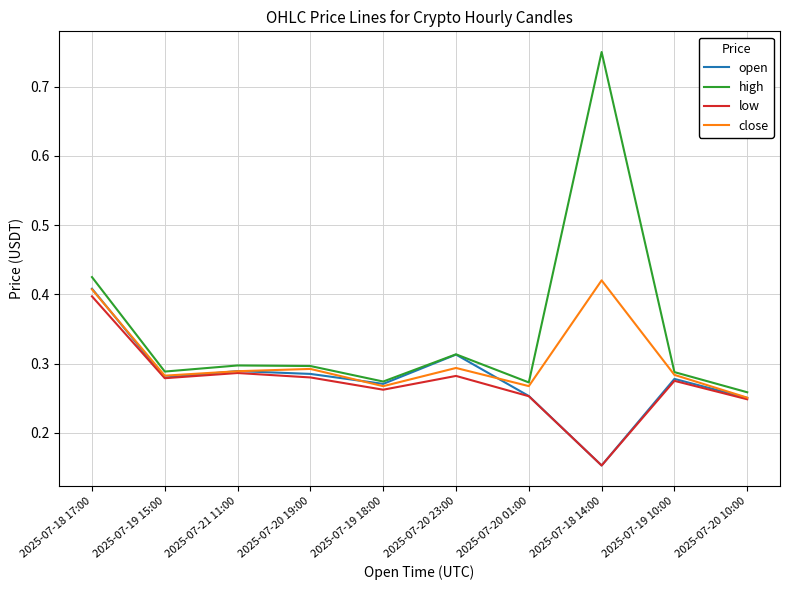

Which series changed the most between 2025-07-18 17:00 and 2025-07-20 10:00?

high